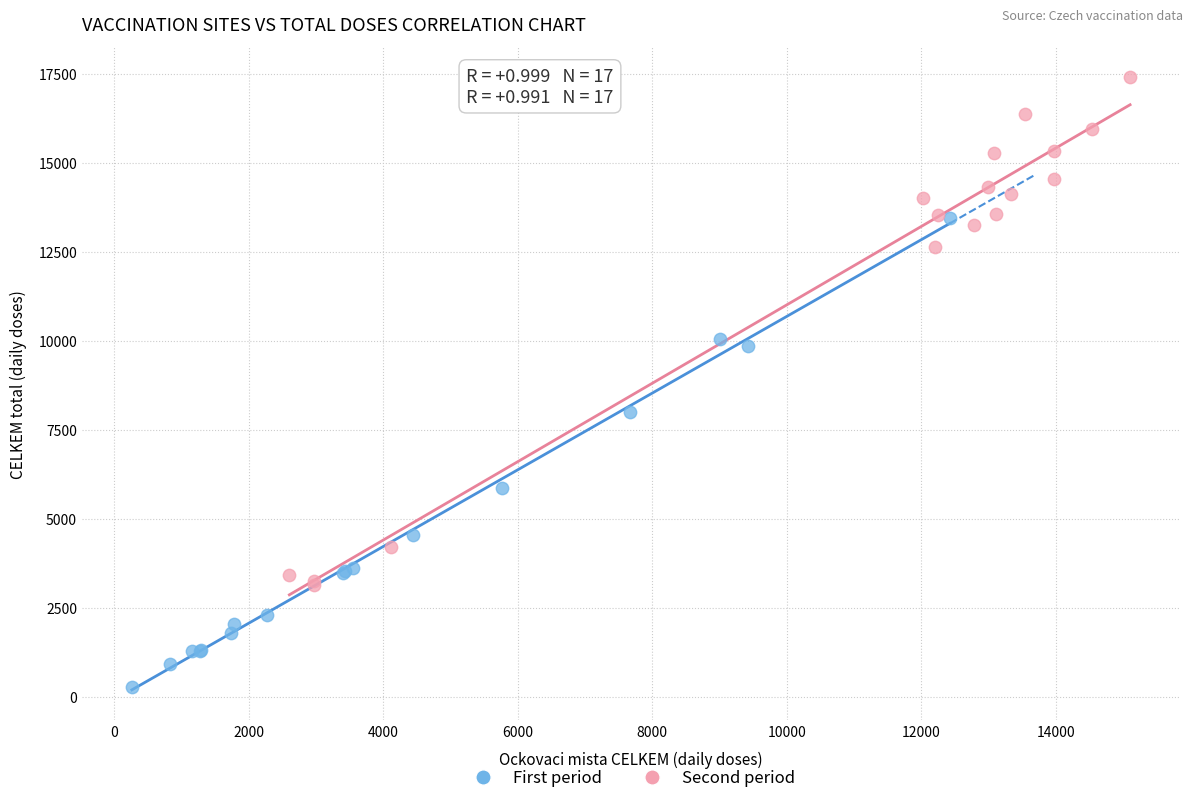

Which series reaches the maximum Y coordinate?

Second period